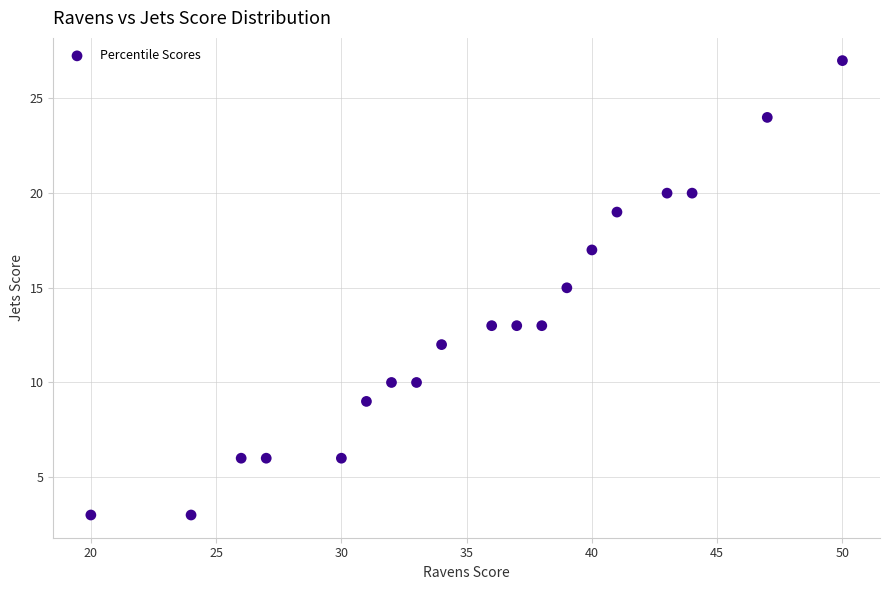

What is the range of Y values (max minus min)?

24